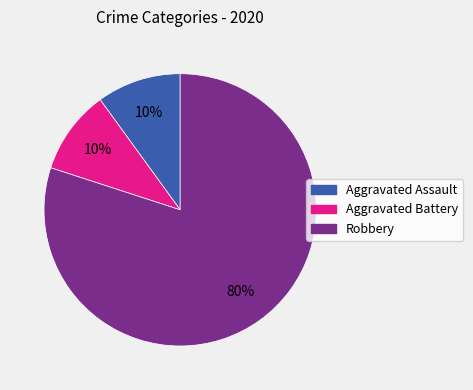

To the nearest percent, what is the difference between the largest and smallest slice percentages?

70%